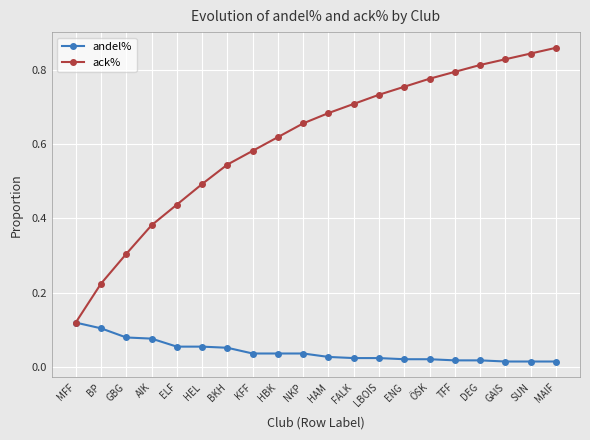

At ÖSK, list the series in order from smallest to largest.

andel%, ack%